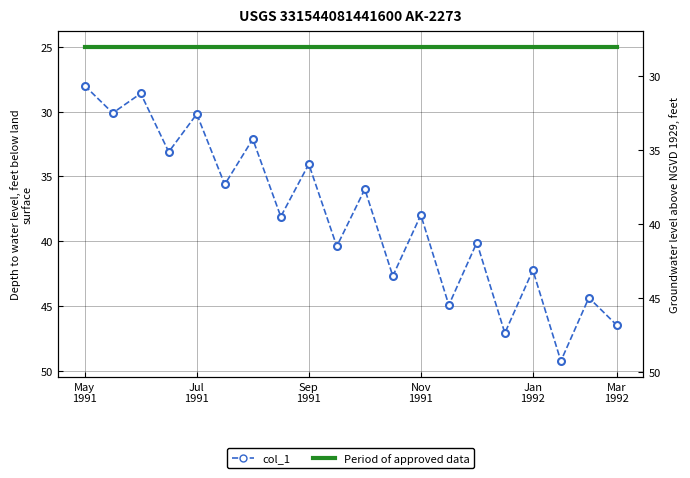

At which category is the sum across all series the highest?

17